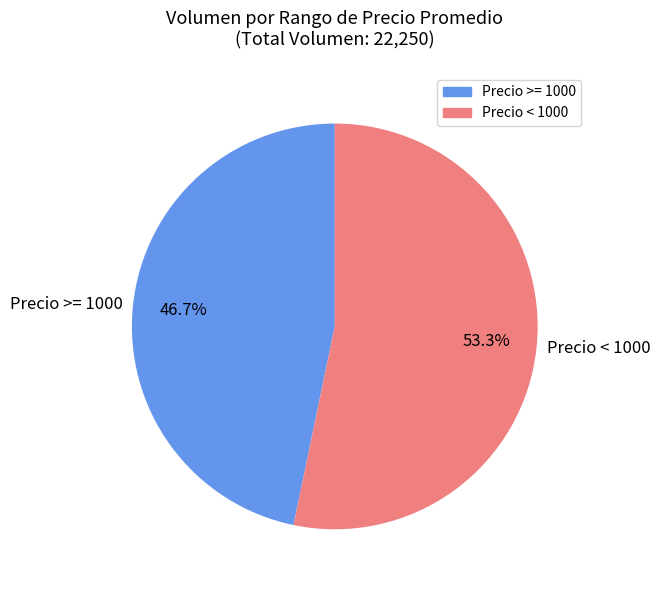

Which has a higher value, Precio >= 1000 or Precio < 1000?

Precio < 1000